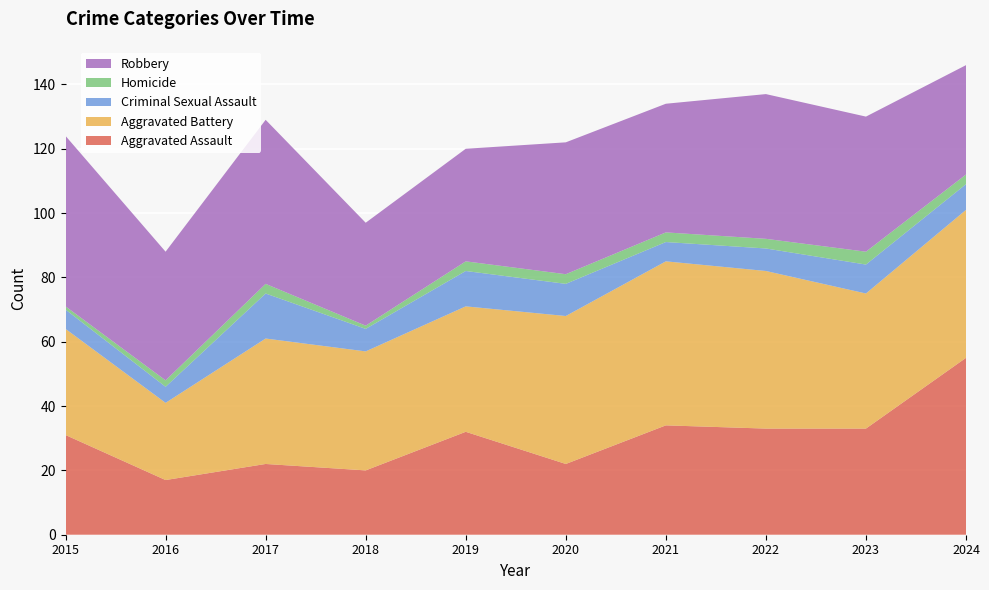

Reading left to right, what are all the values shown in this chart?

Aggravated Assault: 2015=31	2016=17	2017=22	2018=20	2019=32	2020=22	2021=34	2022=33	2023=33	2024=55
Aggravated Battery: 2015=33	2016=24	2017=39	2018=37	2019=39	2020=46	2021=51	2022=49	2023=42	2024=46
Criminal Sexual Assault: 2015=6	2016=5	2017=14	2018=7	2019=11	2020=10	2021=6	2022=7	2023=9	2024=8
Homicide: 2015=1	2016=2	2017=3	2018=1	2019=3	2020=3	2021=3	2022=3	2023=4	2024=3
Robbery: 2015=53	2016=40	2017=51	2018=32	2019=35	2020=41	2021=40	2022=45	2023=42	2024=34